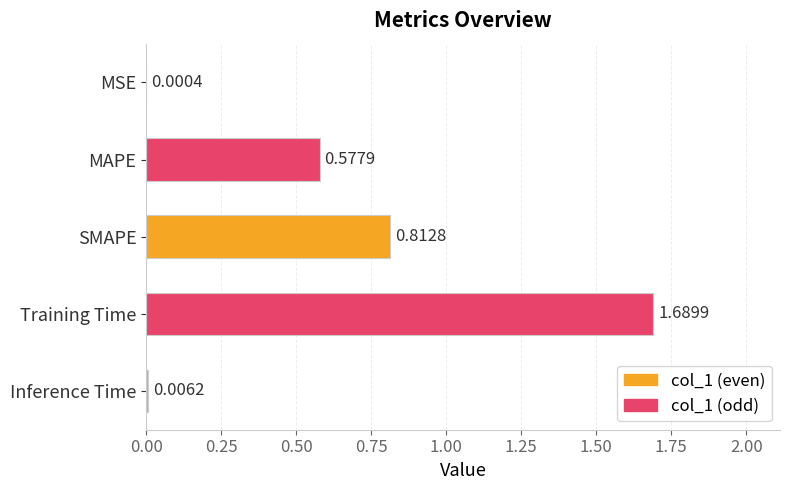

At which label is the value closest to 0?

MSE